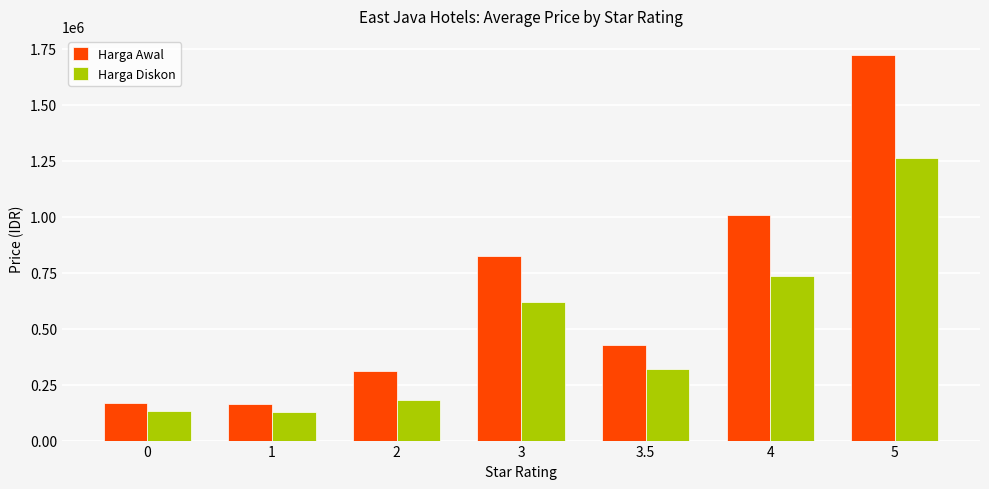

At which category does the chart reach its peak across all series?

5